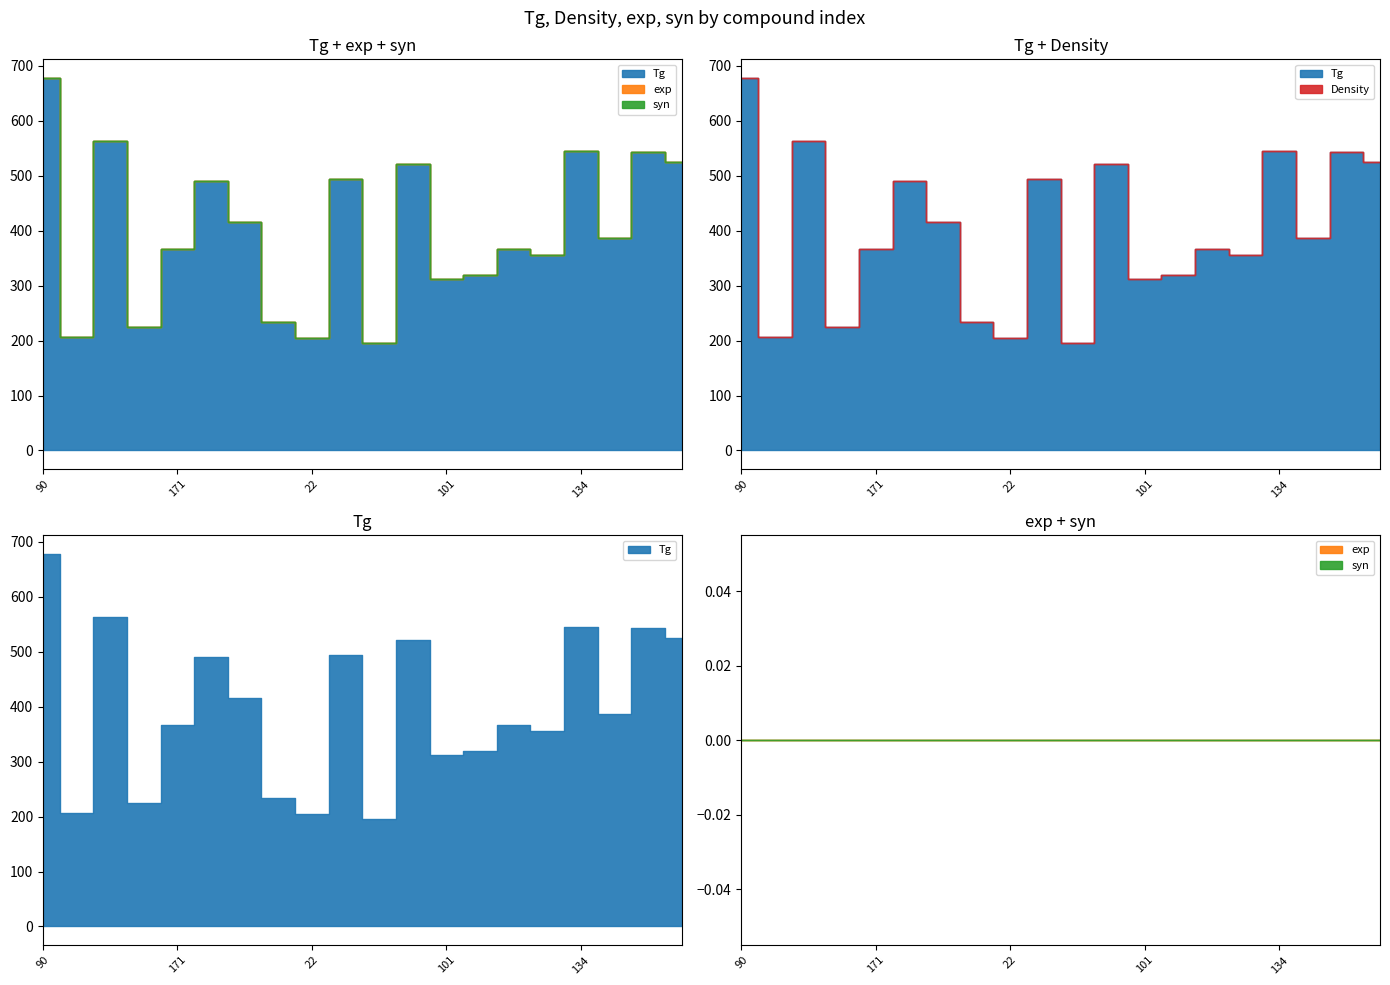

Reading left to right, transcribe all the data shown in this chart.

Tg: 90=678	23=206	805=563	45=225	171=366	126=490	229=416	53=233	22=205	270=494	13=196	5=522	101=313	112=319	170=366	152=355	134=545	195=386	84=544	61=525
Density: 90=0	23=0	805=0	45=0	171=0	126=0	229=0	53=0	22=0	270=0	13=0	5=0	101=0	112=0	170=0	152=0	134=0	195=0	84=0	61=0
exp: 90=0	23=0	805=0	45=0	171=0	126=0	229=0	53=0	22=0	270=0	13=0	5=0	101=0	112=0	170=0	152=0	134=0	195=0	84=0	61=0
syn: 90=0	23=0	805=0	45=0	171=0	126=0	229=0	53=0	22=0	270=0	13=0	5=0	101=0	112=0	170=0	152=0	134=0	195=0	84=0	61=0